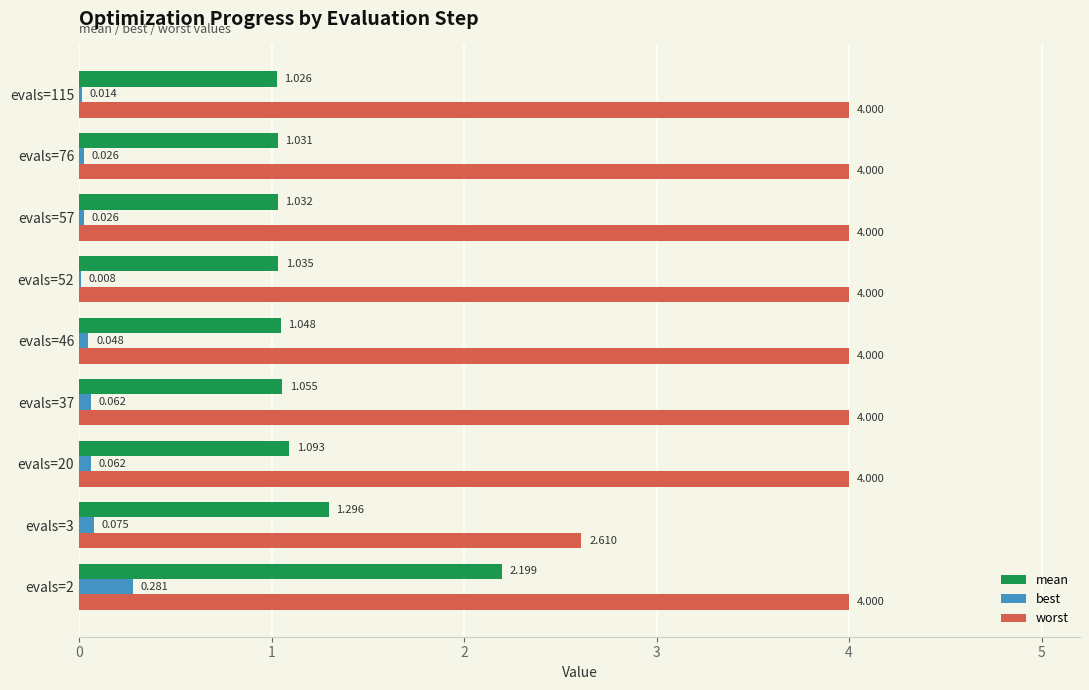

Which series has the largest total across all categories?

worst